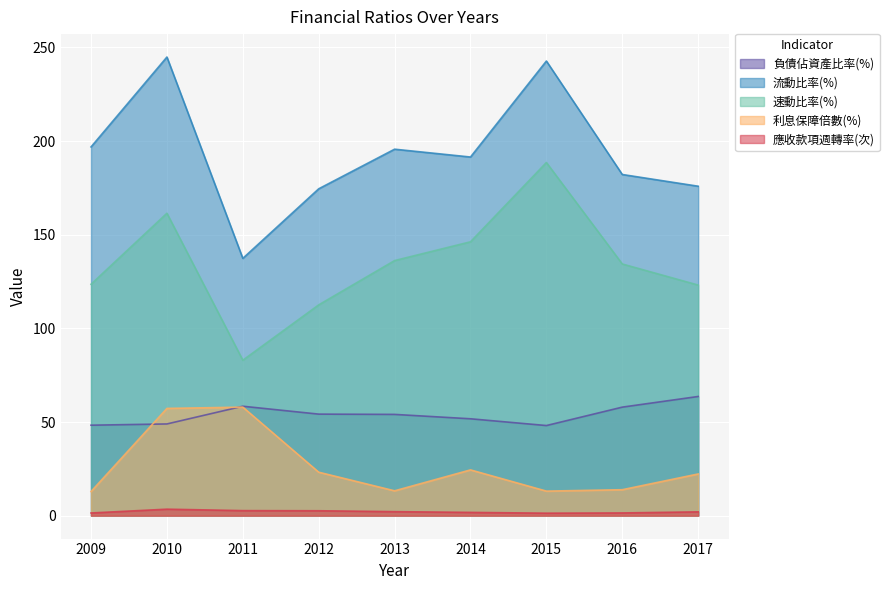

How many series are shown in this chart?

5